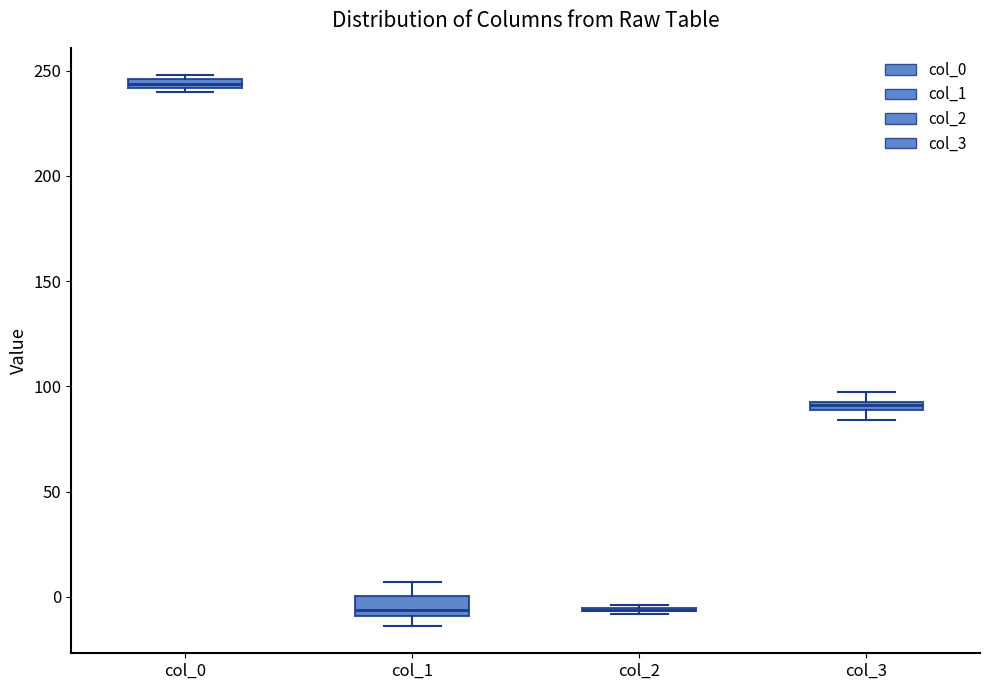

Where does the median line of the box for col_1 sit on the y-axis? The values are not printed on the chart, so give them approximately, as read against the axis.

-5